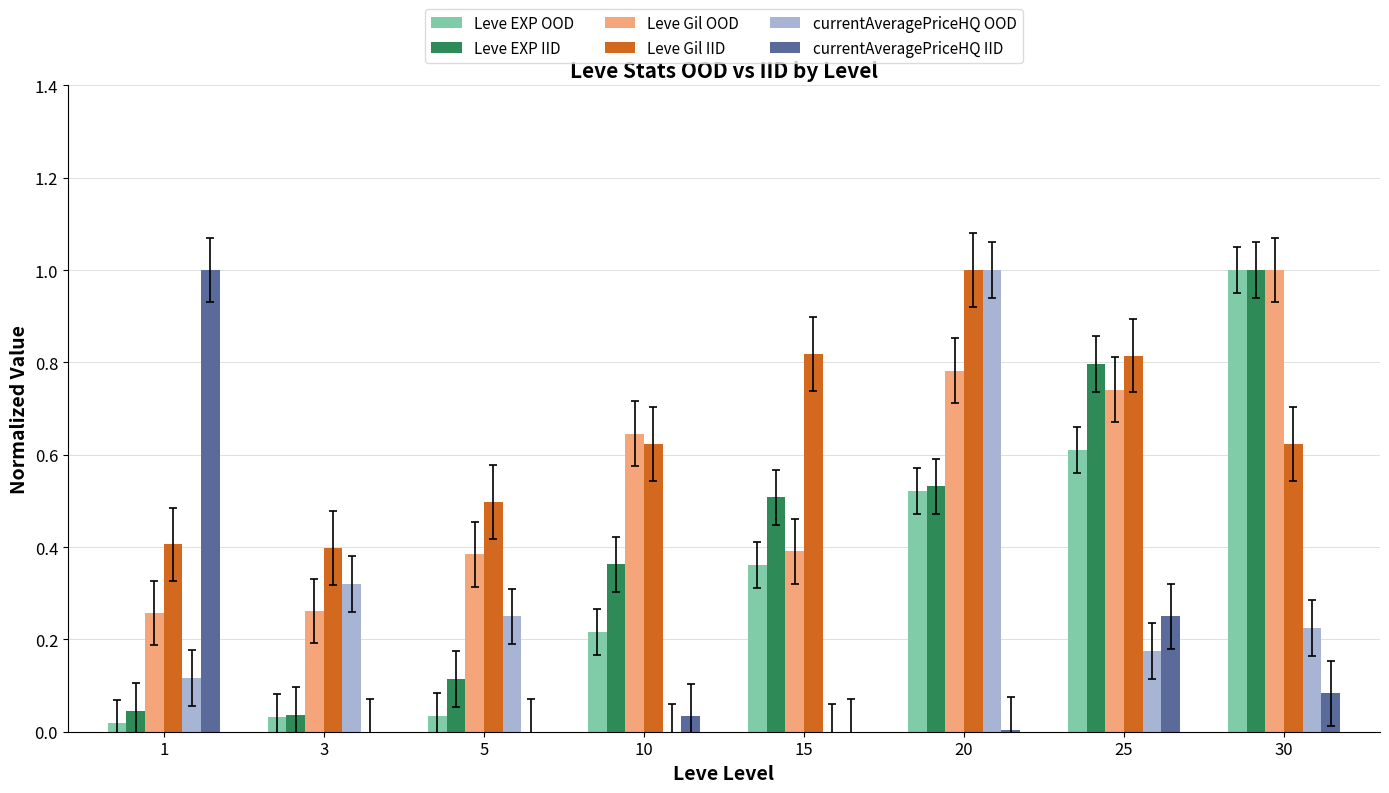

The value of Leve Gil OOD at 30 is 1.5. True or false?

False